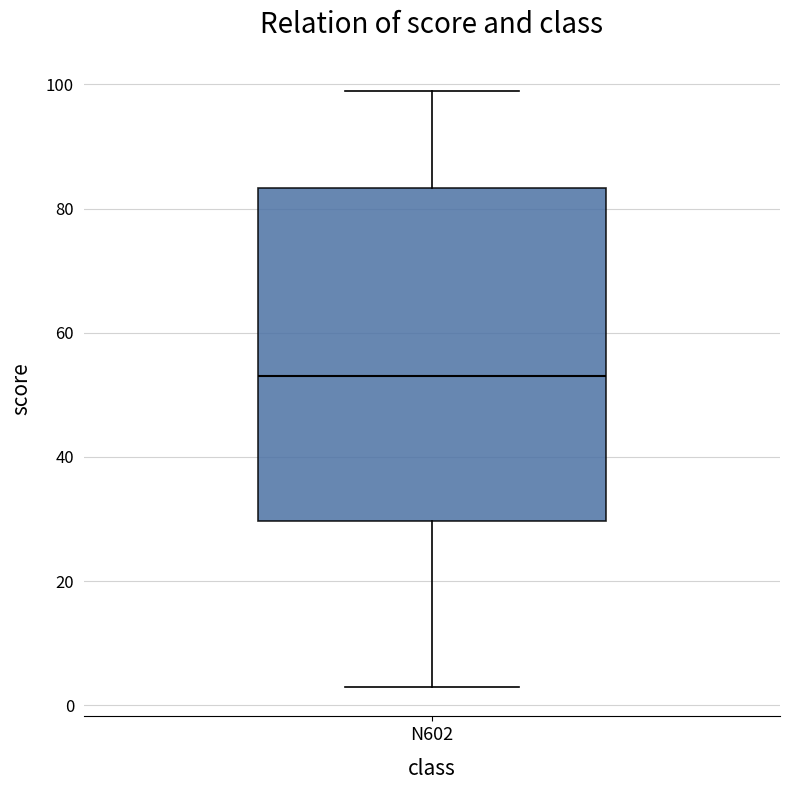

Read this box plot against the y-axis: the position of the median line, the range covered by the box, and the ends of both whiskers. The values are not printed on the chart, so give them approximately, as read against the axis.

median 54, box 30 to 84, whiskers 4 to 100